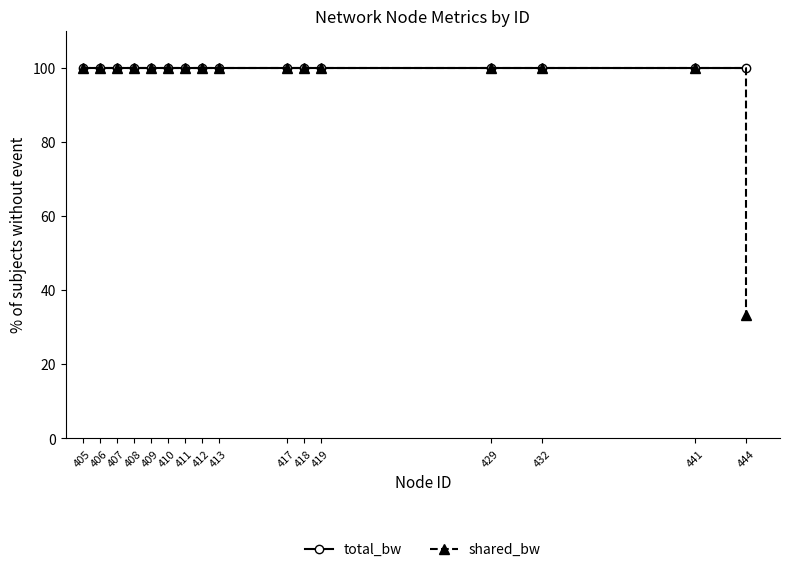

What is the sum of all total_bw values?

1600.0